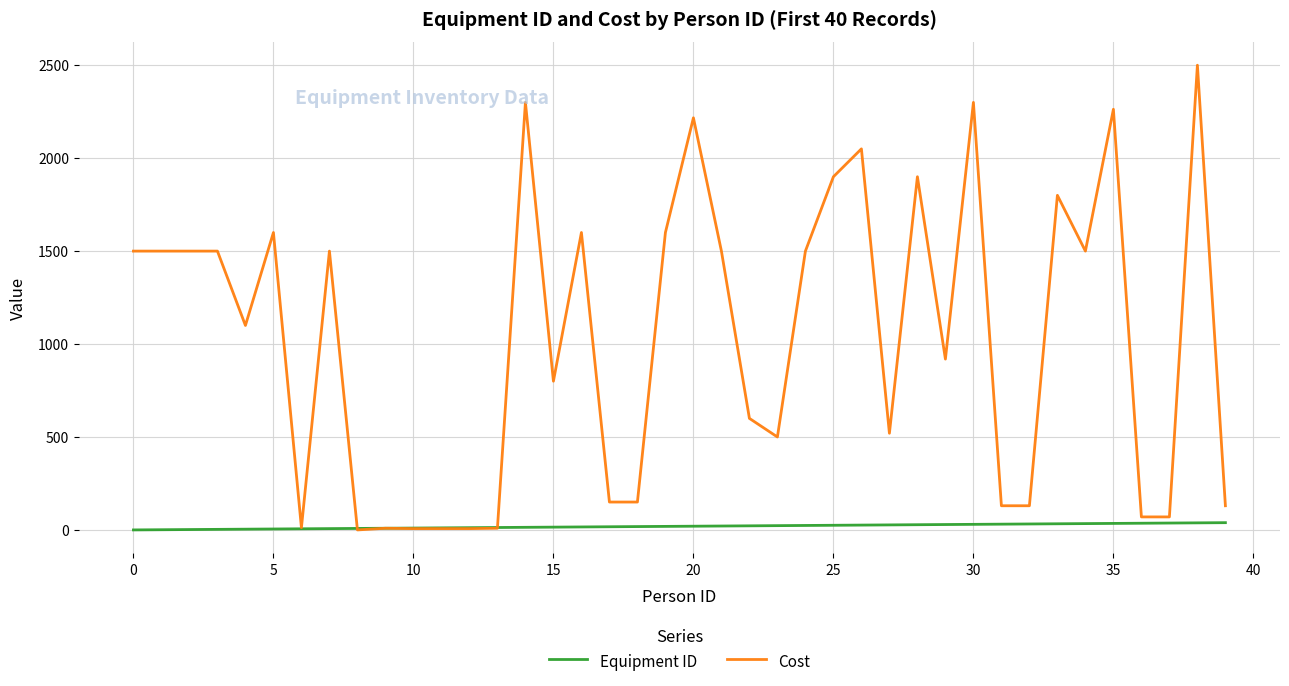

Which series has the largest total across all categories?

Cost